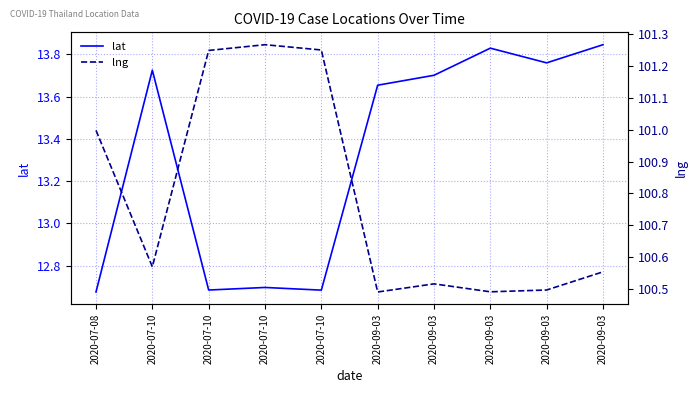

Which label corresponds to the smallest value in the chart?

2020-07-08